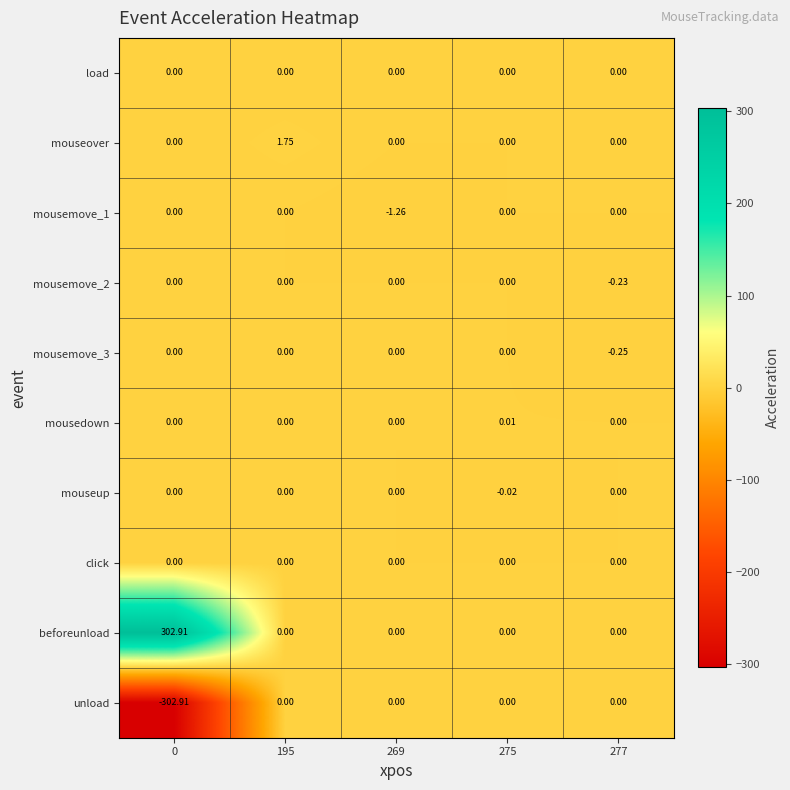

Which series has the largest total across all categories?

beforeunload